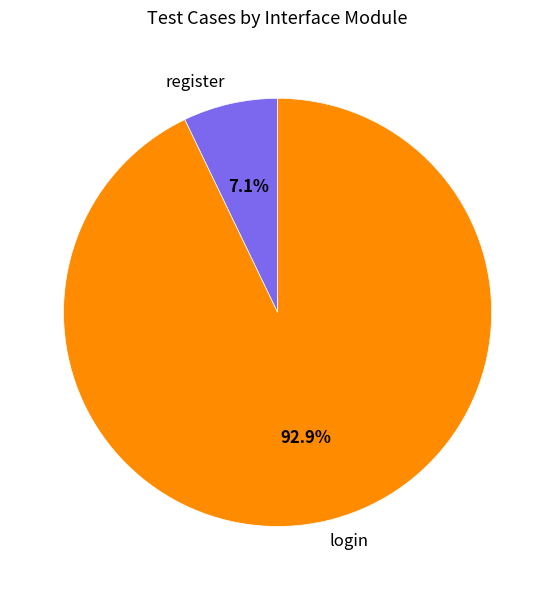

Between login and register, which is larger?

login